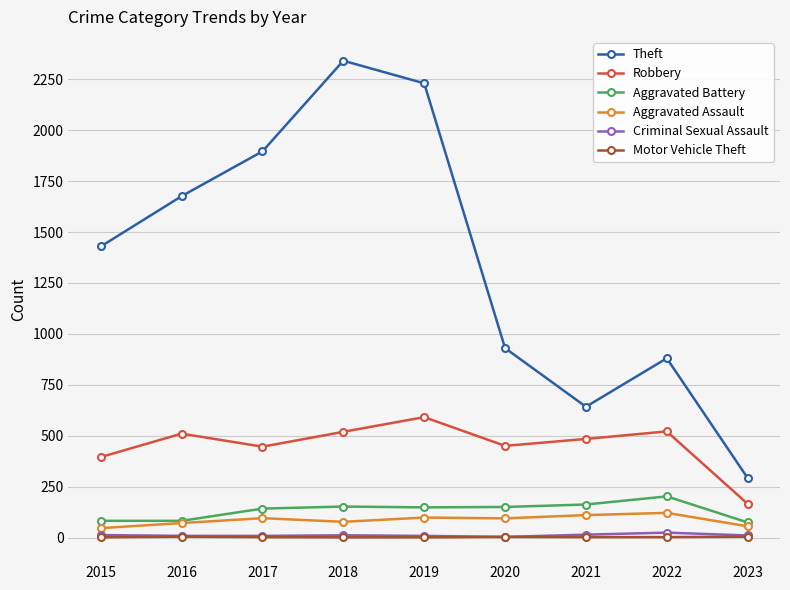

What is the difference between the second highest and second lowest values in the Motor Vehicle Theft series?

3